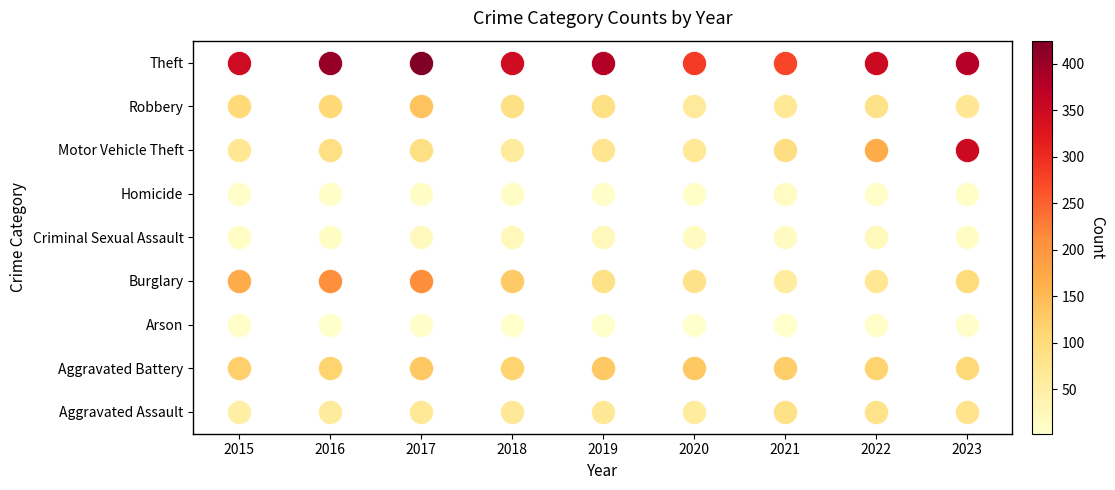

At which category is the sum across all series the highest?

2023